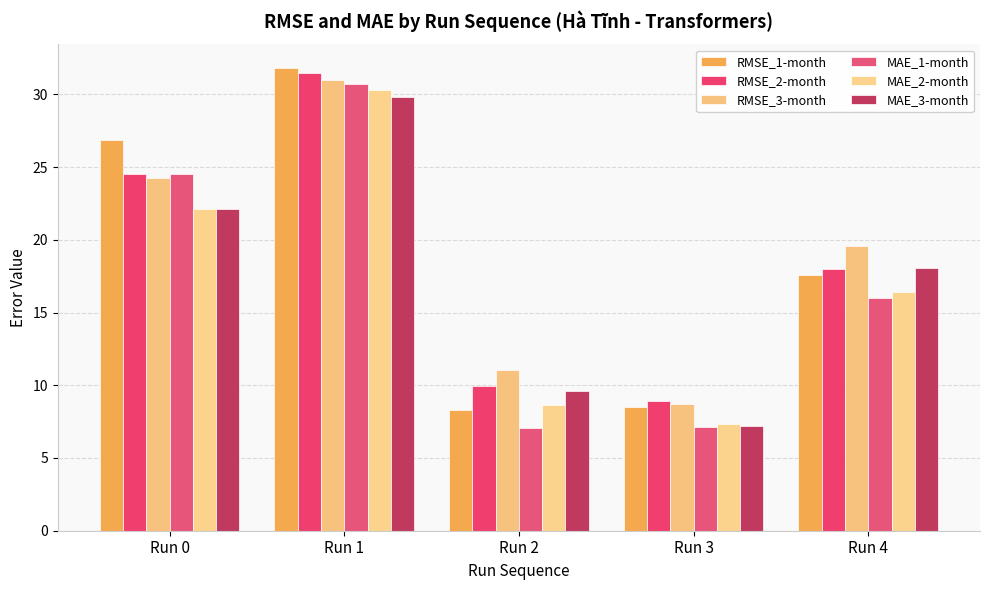

What is the sum of all MAE_3-month values?

86.9